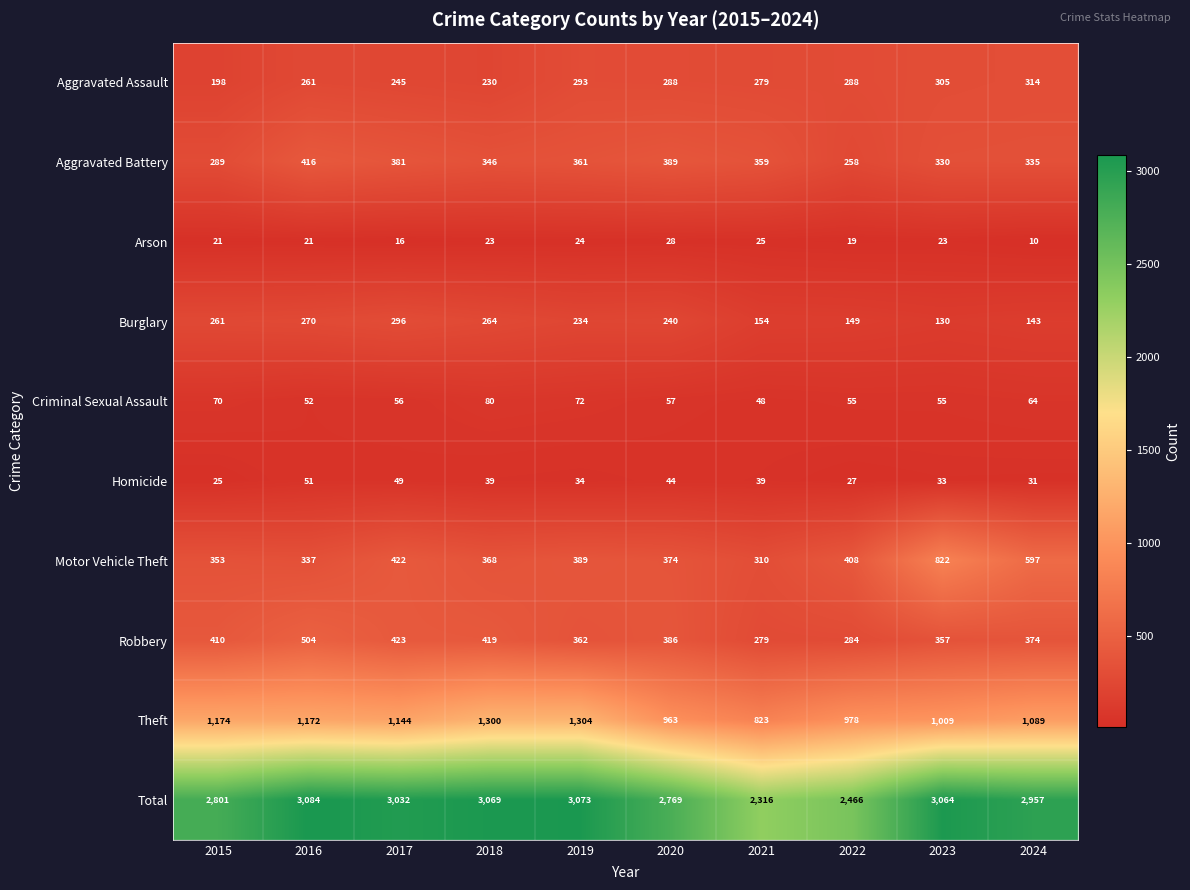

Which series has the largest total across all categories?

Total